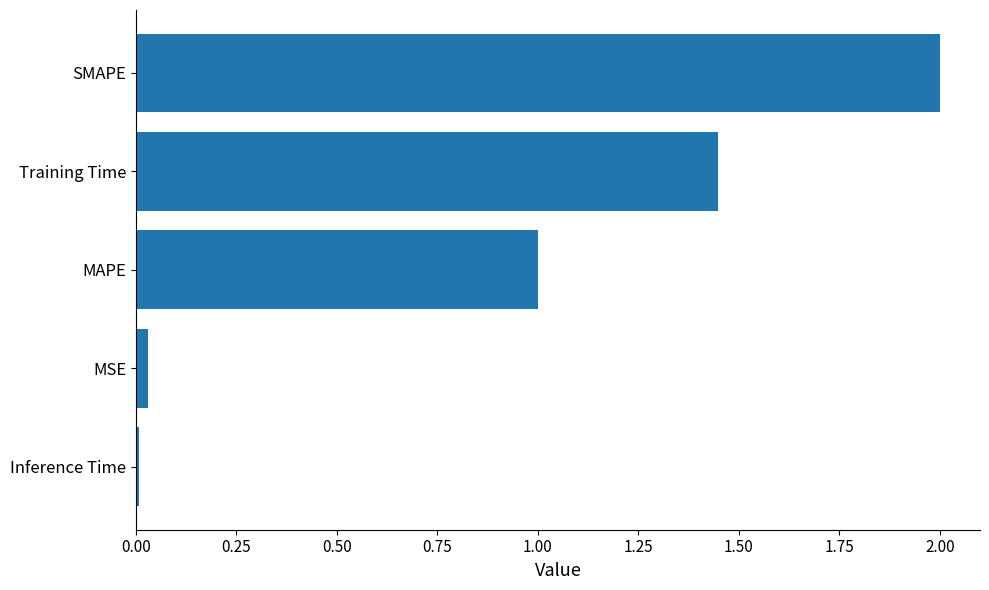

Between MSE and Training Time, which is larger?

Training Time